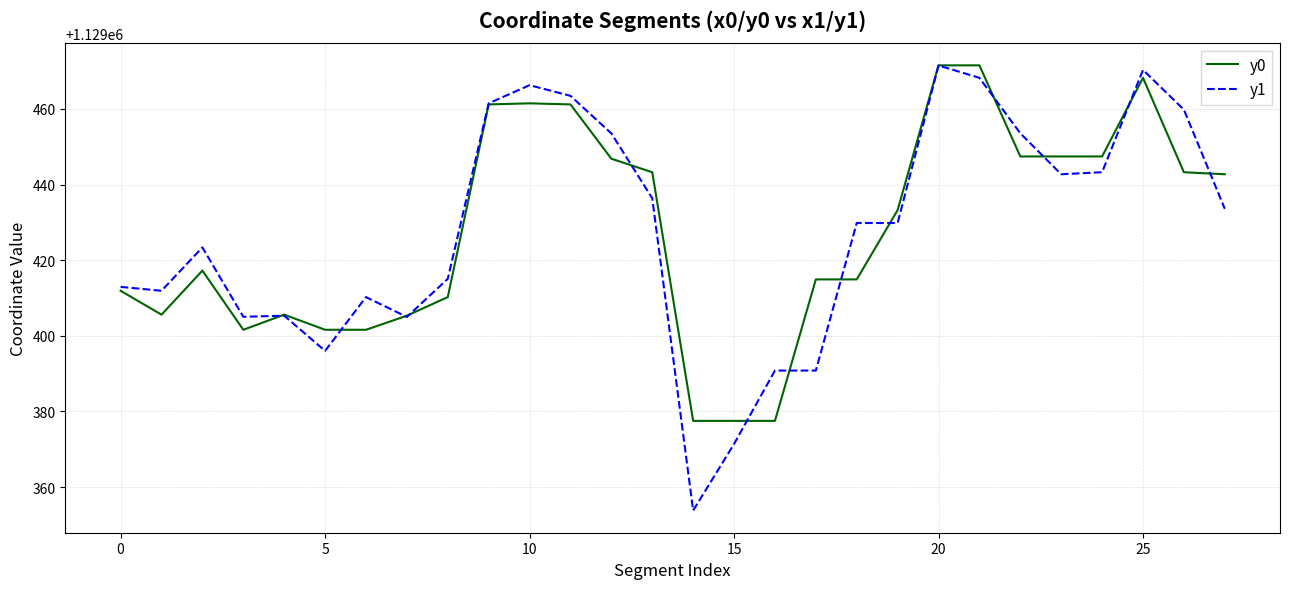

Is this an area chart (filled region under the line)?

No